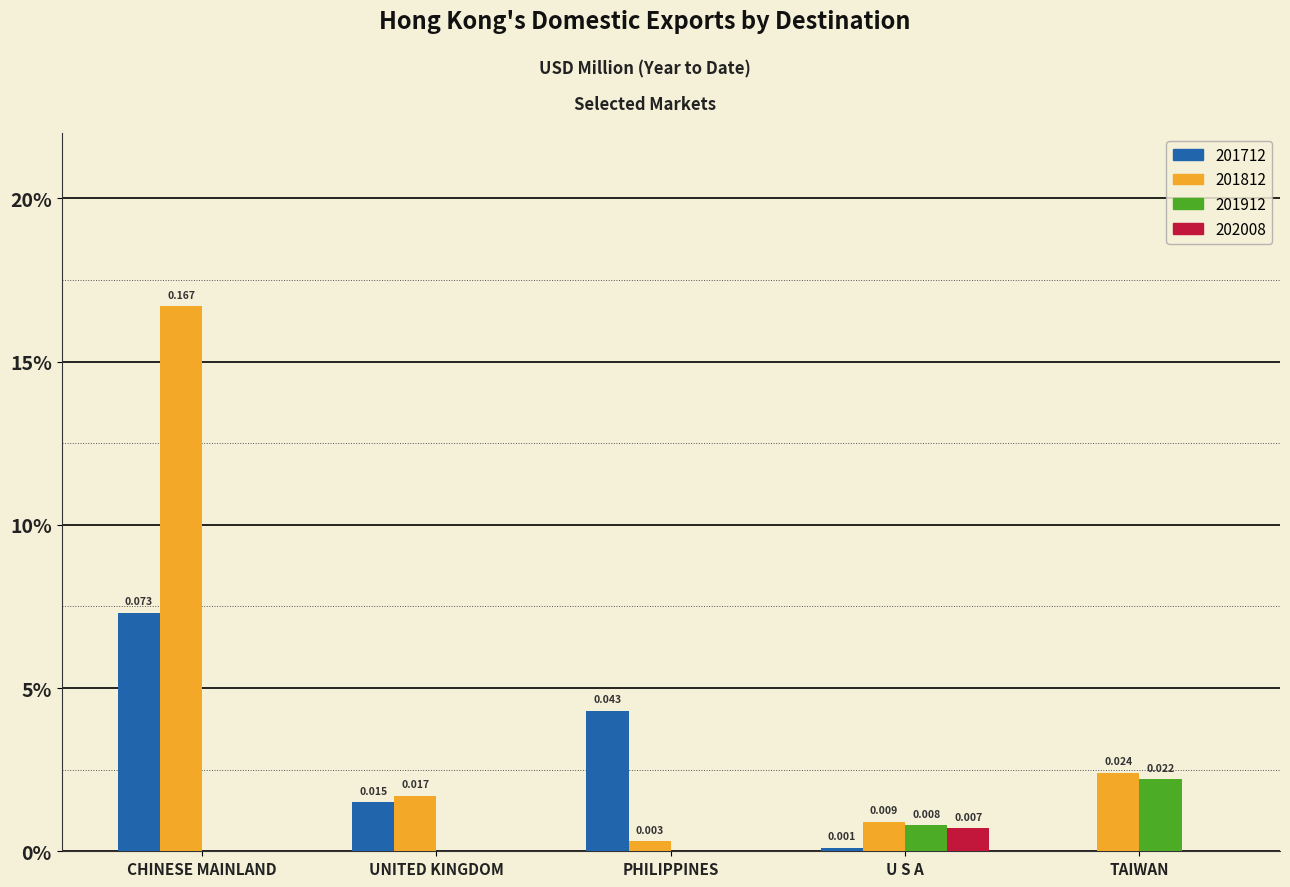

Rank the series by their maximum value, from lowest to highest.

202008, 201912, 201712, 201812